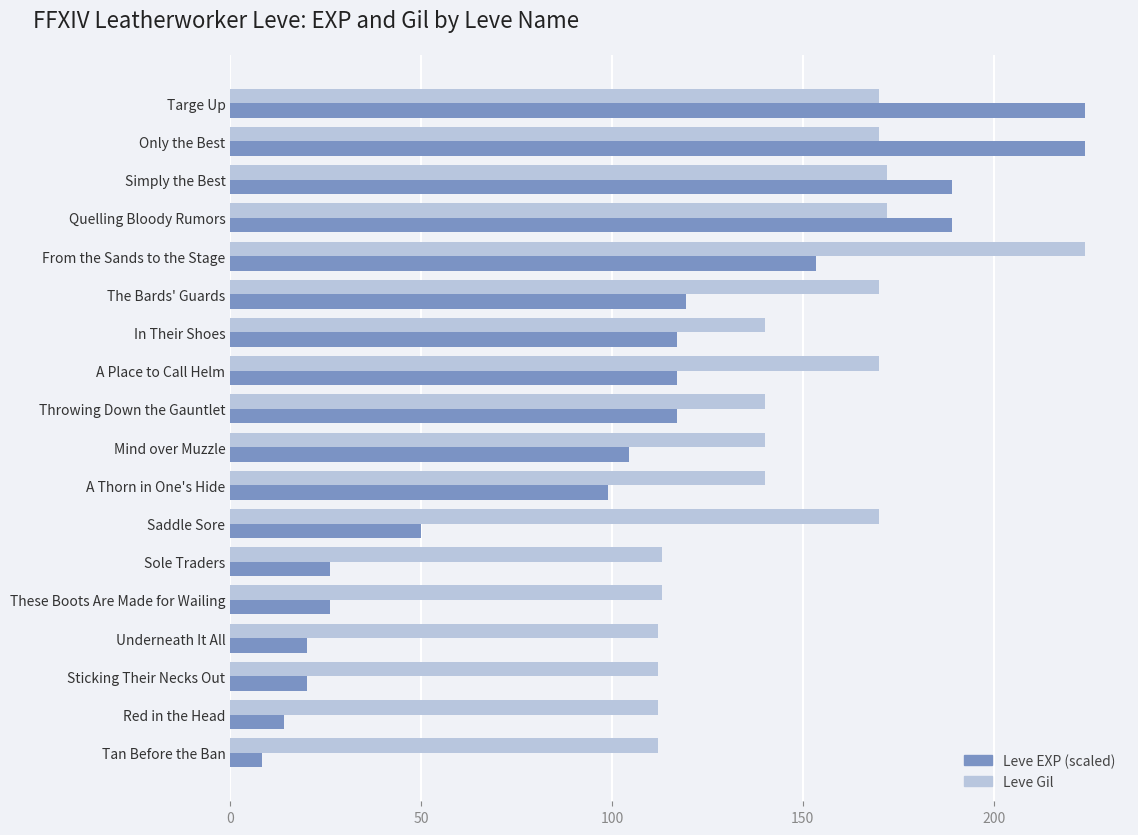

At how many categories does at least one series exceed 154?

8